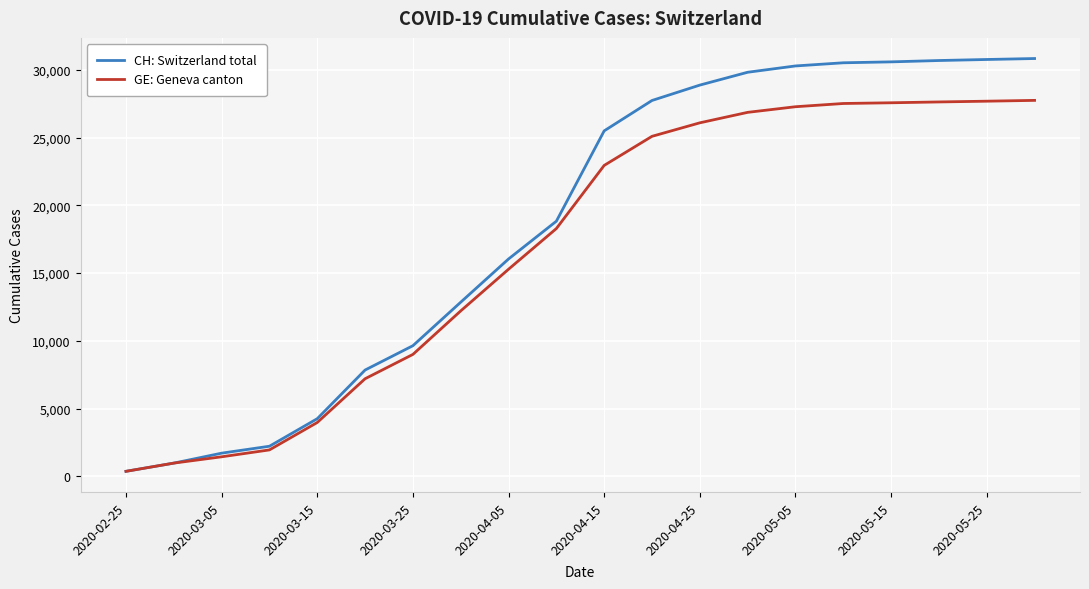

Which series has the largest total across all categories?

CH: Switzerland total